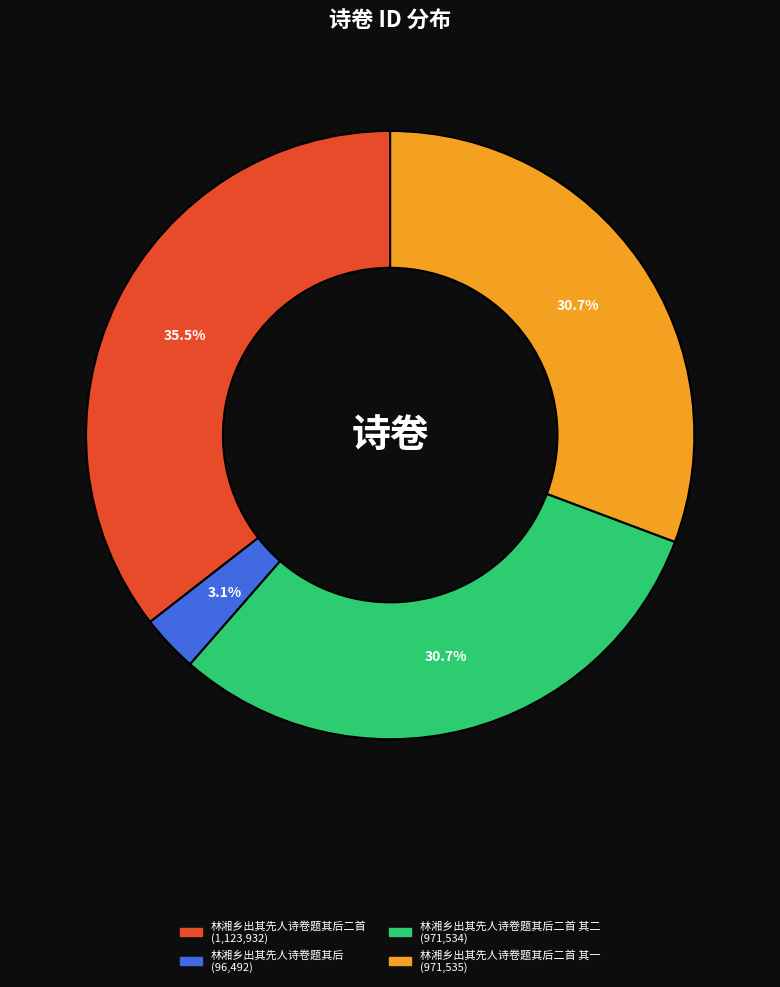

Does any single category account for the majority?

No